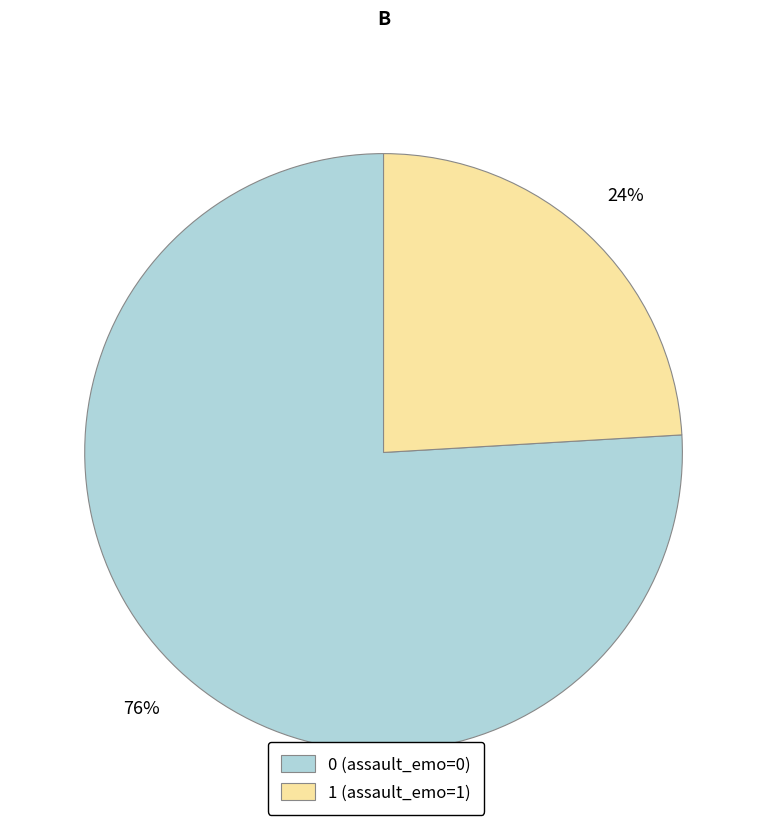

The 1 slice represents 24% of the pie. True or false?

True